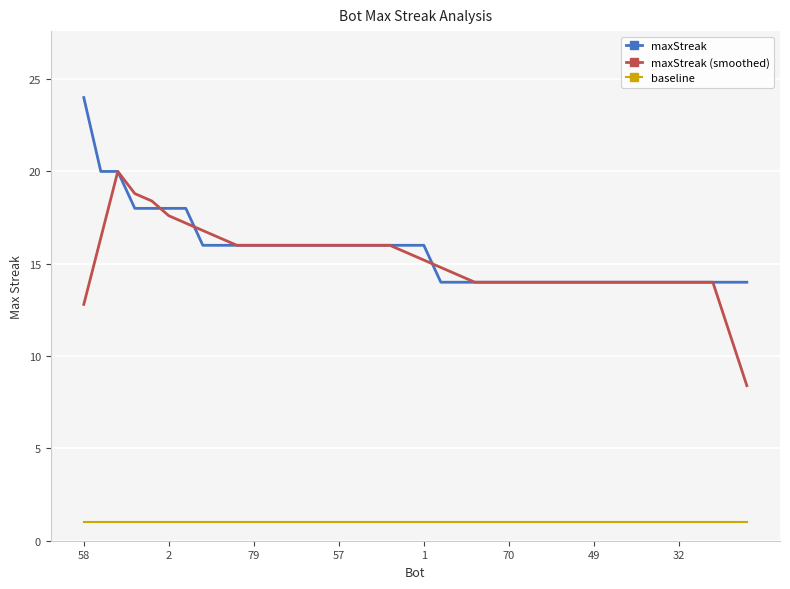

What is the difference between the second highest and minimum values in the maxStreak (smoothed) series?

10.4